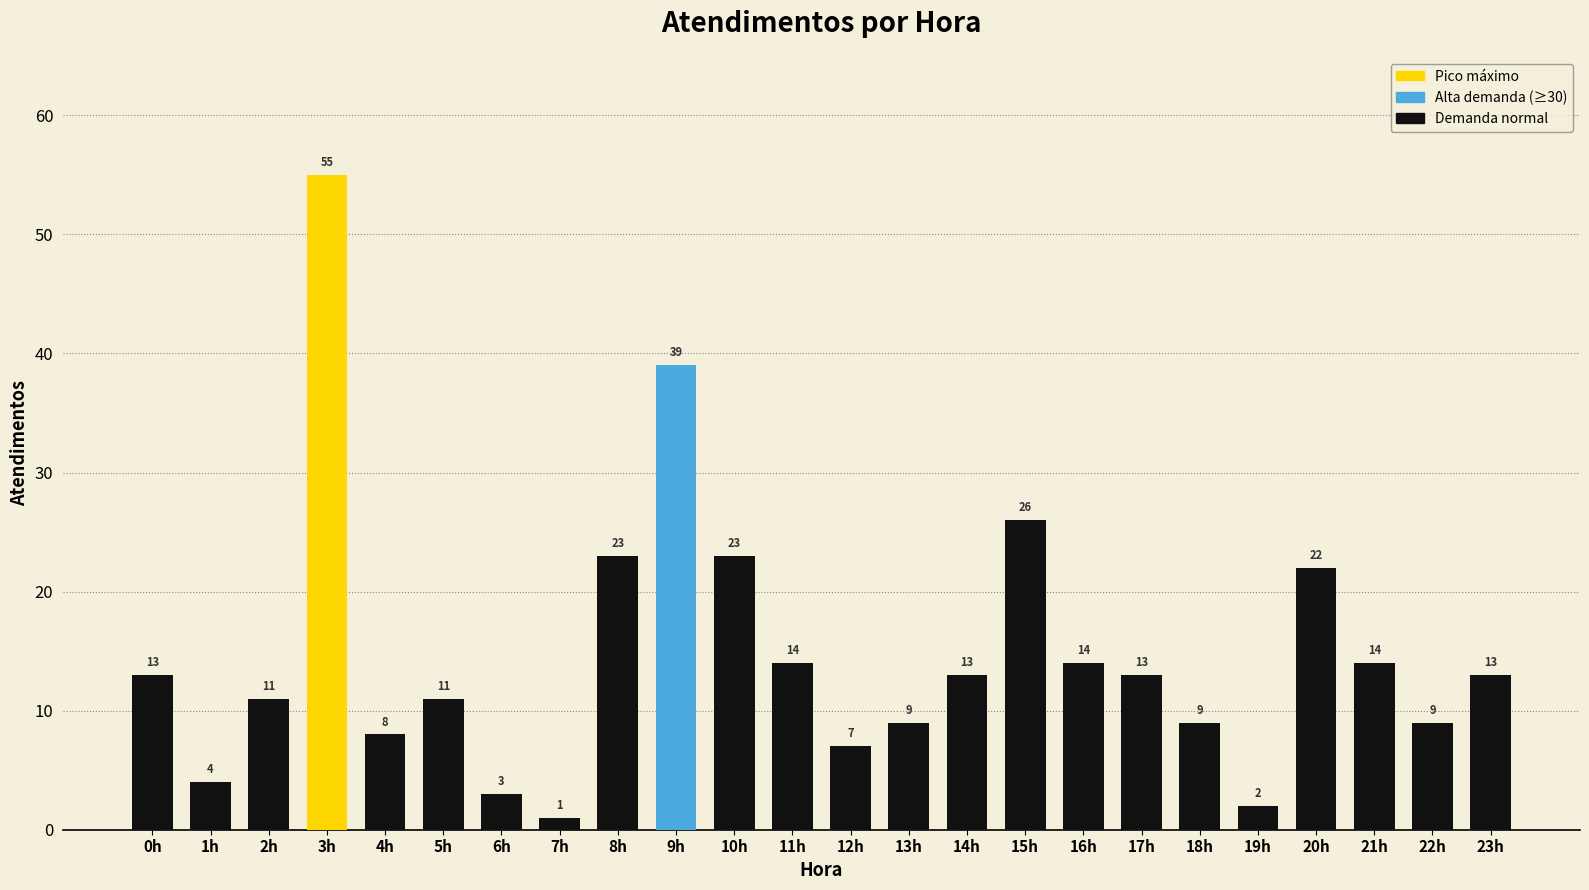

Is it true that the value at 20h is 22?

True